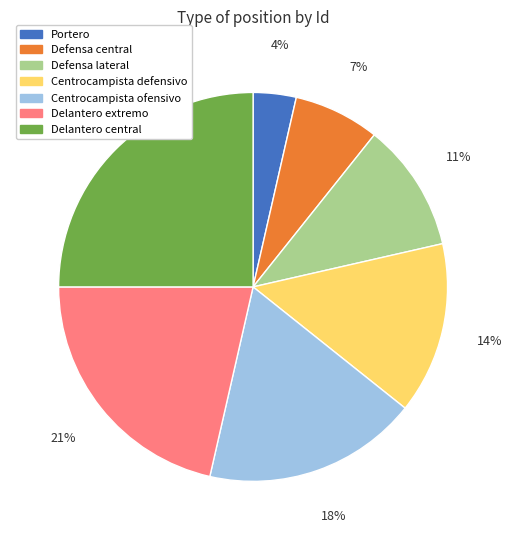

The Defensa central slice represents 7% of the pie. True or false?

True